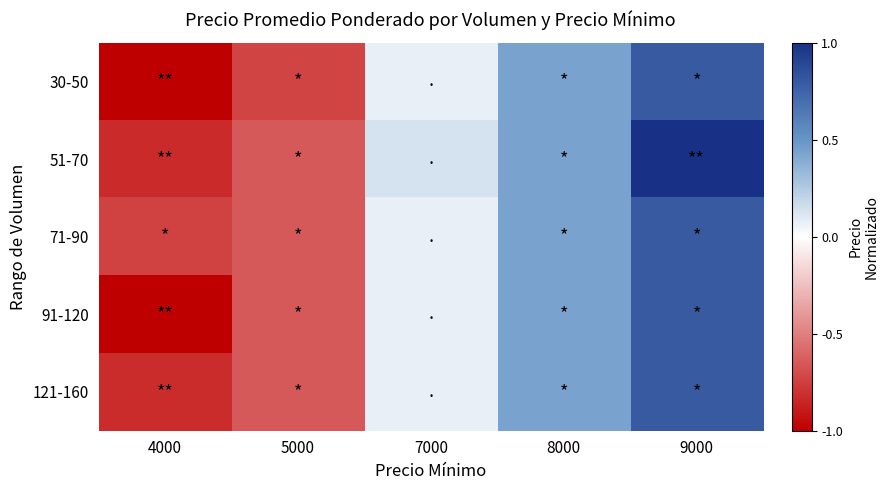

What is the total value across all series at 8000?

2.2